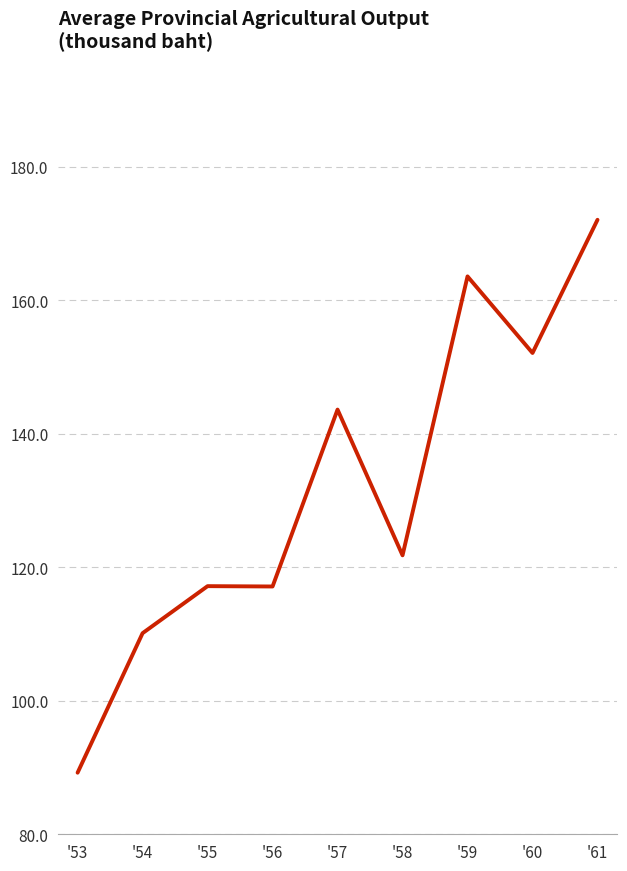

At which label is the value closest to 130628?

'58